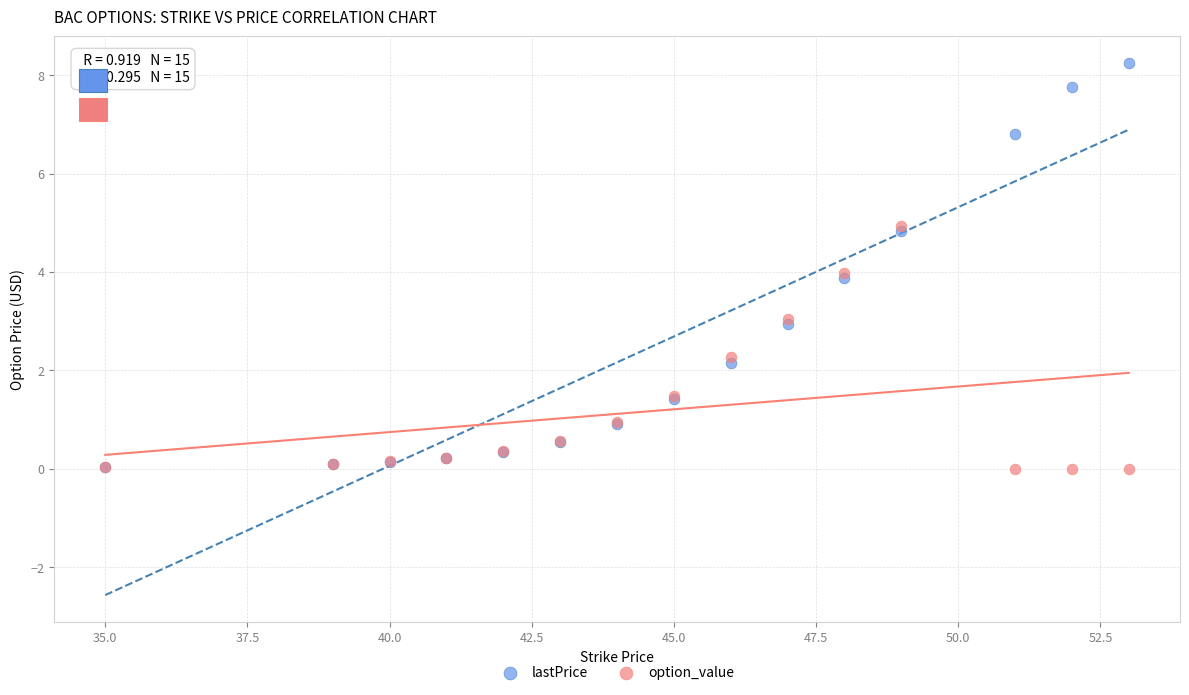

In the option_value series, what Y value is closest to 2?

2.3